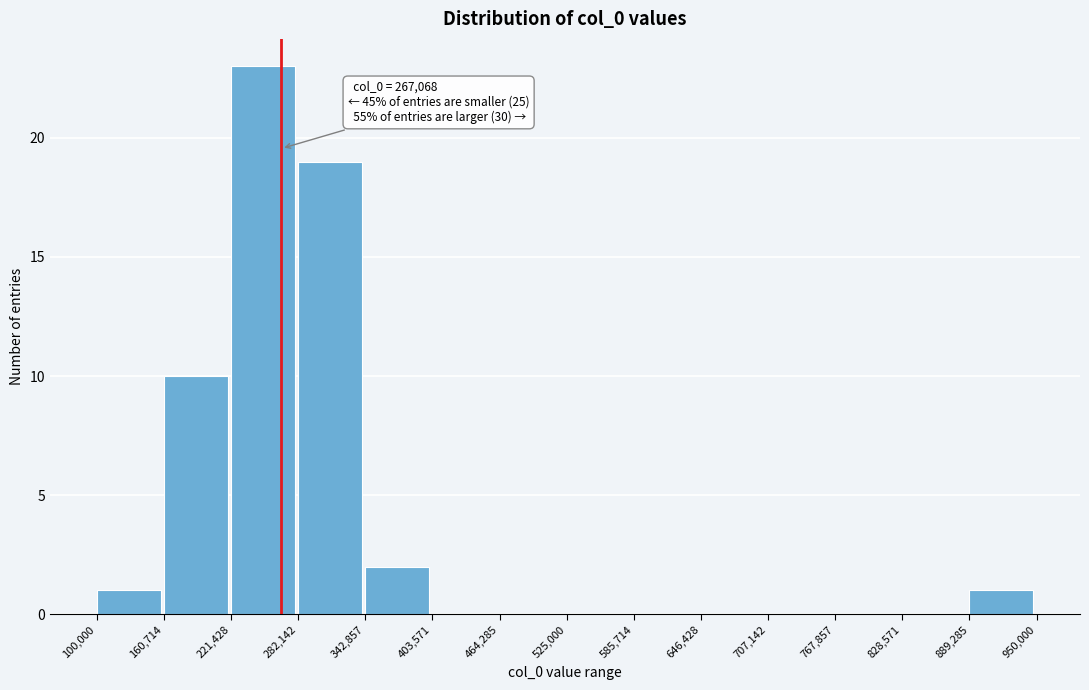

Over which range of the x-axis is the bar tallest?

221,428 to 282,142